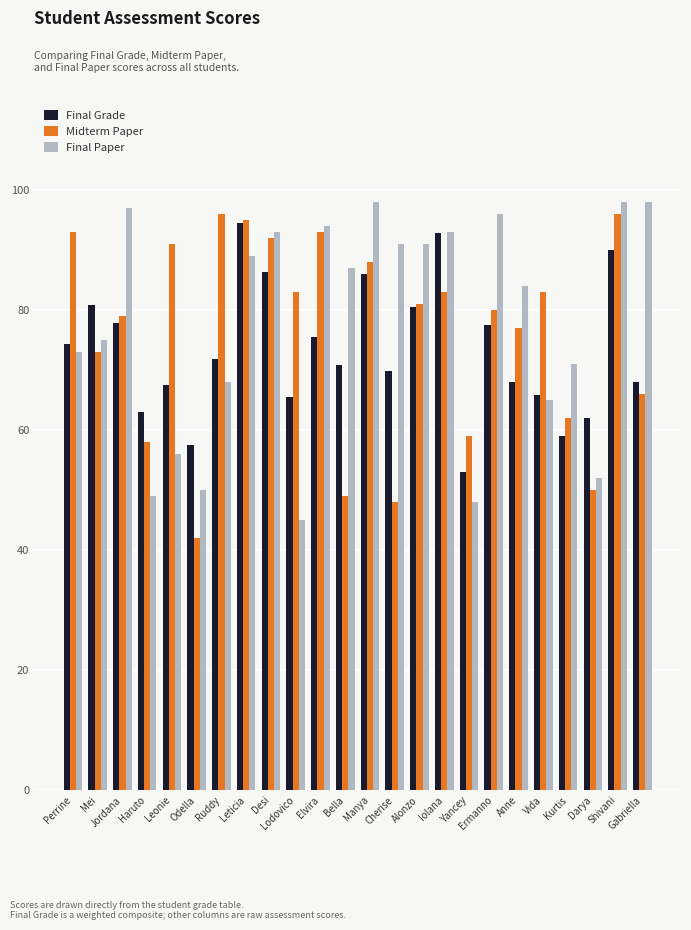

What is the total value across all series at Shivani?

284.0